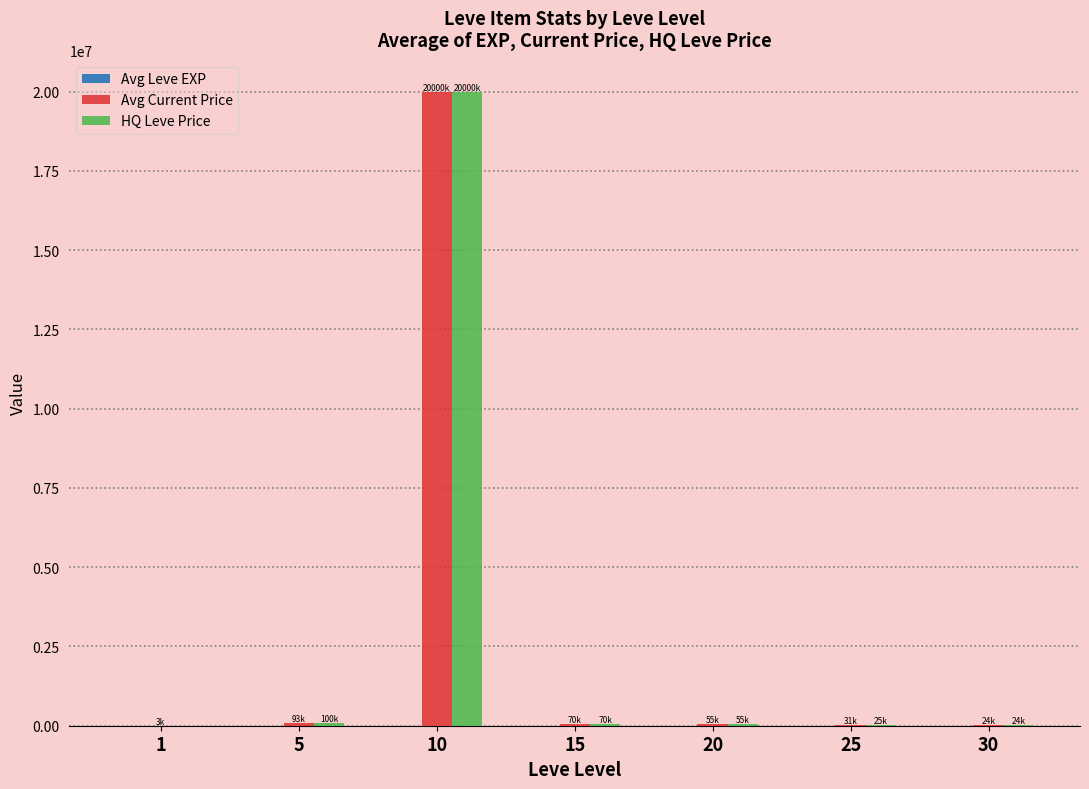

How many data points does each series have?

7